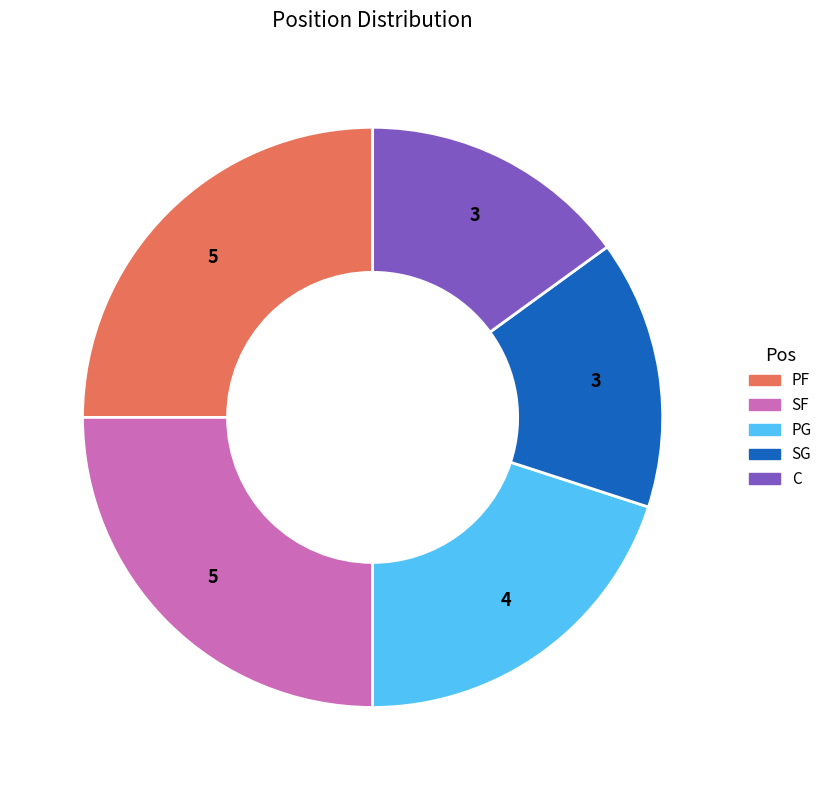

The SG slice represents 15% of the pie. True or false?

True